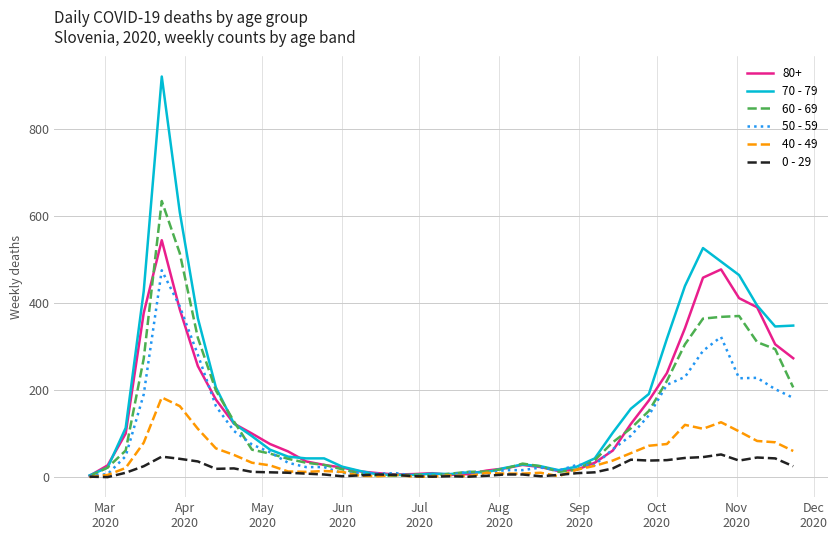

Which series has the largest range (max minus min)?

70 - 79